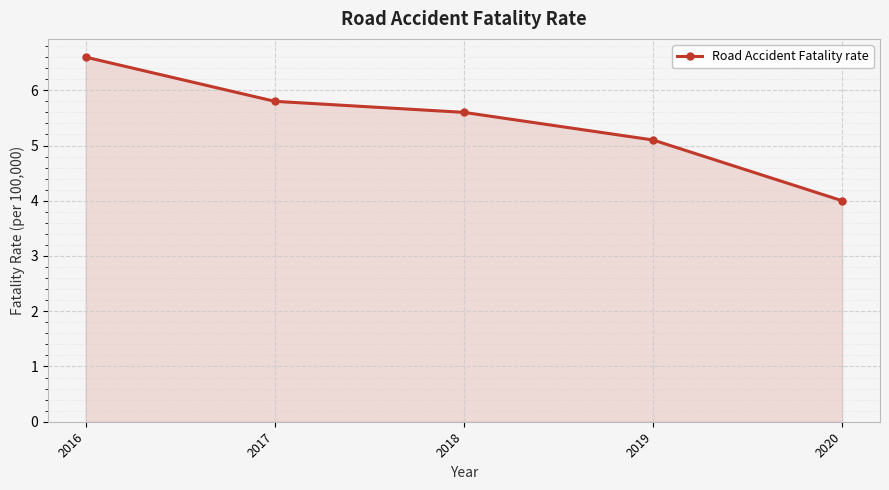

True or false: there are more than 2 points higher than both neighbors.

False